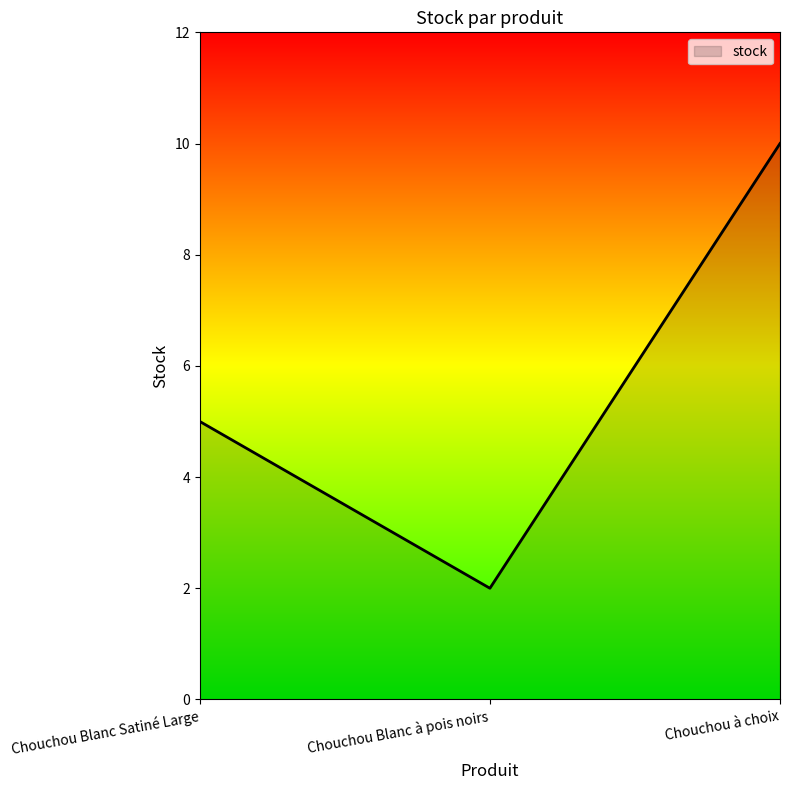

What is the difference between the second highest and minimum values?

3